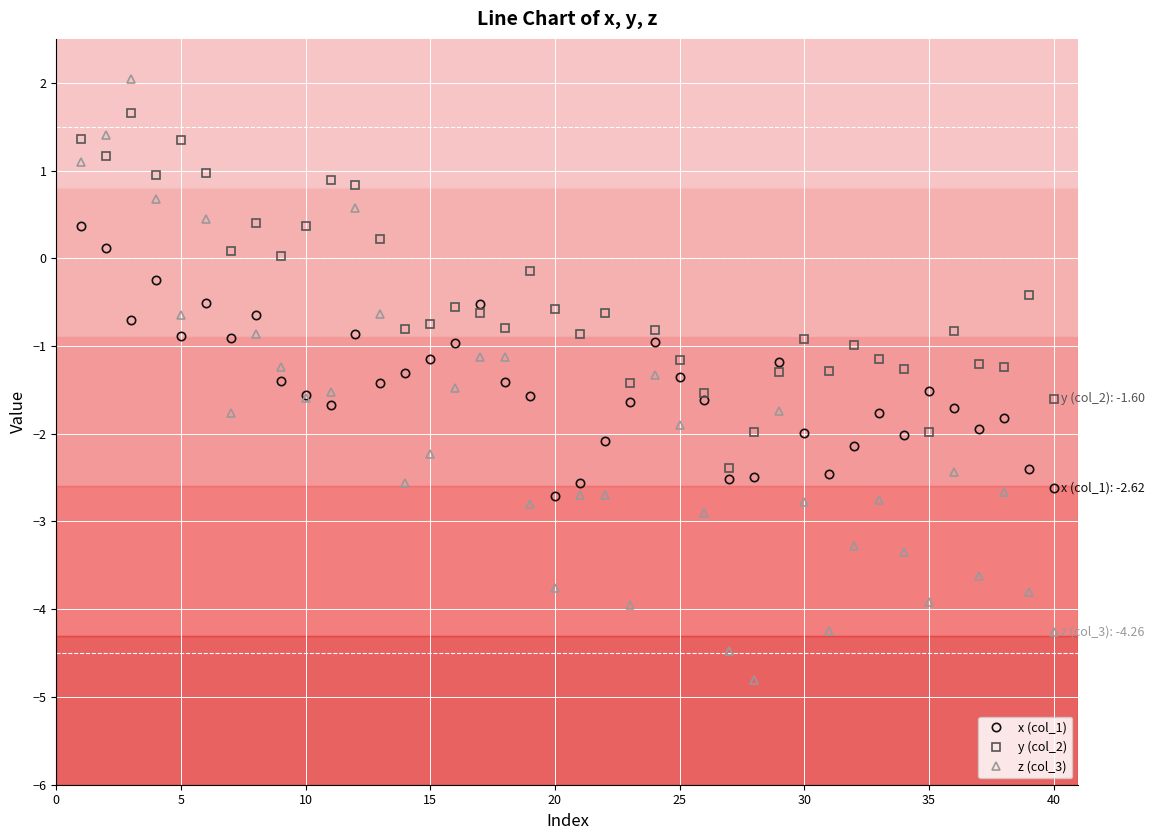

What is the smallest value displayed?

-4.8